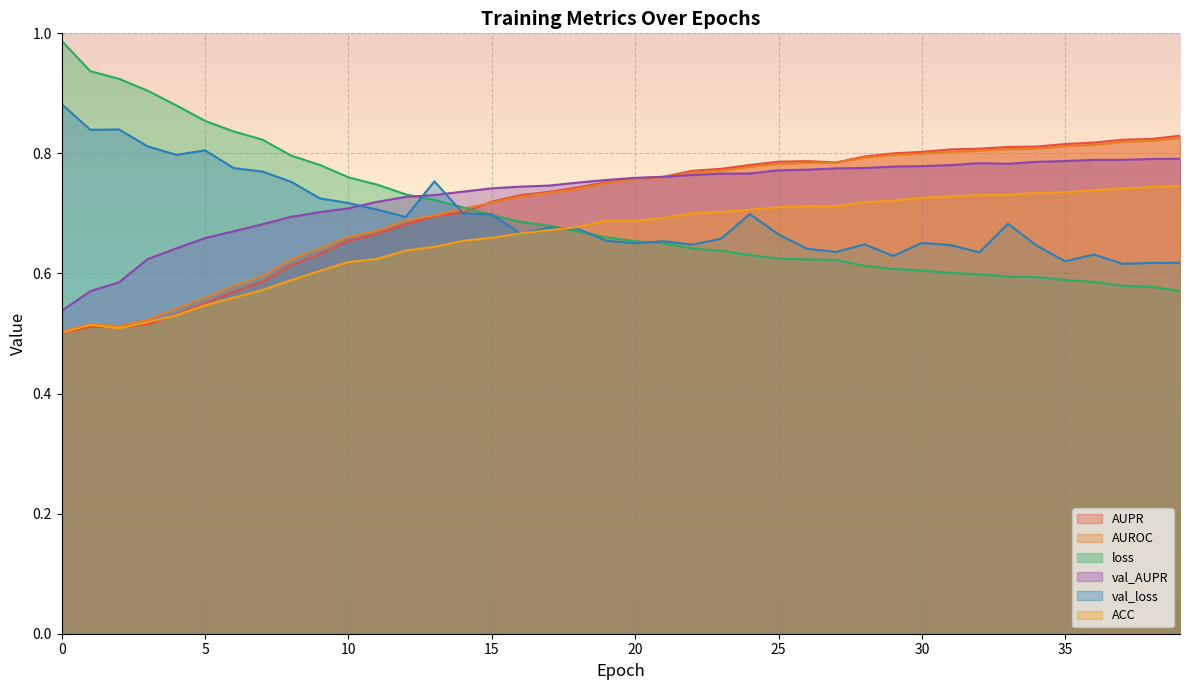

What is the value of the ACC point at the 33rd from the left?

0.7